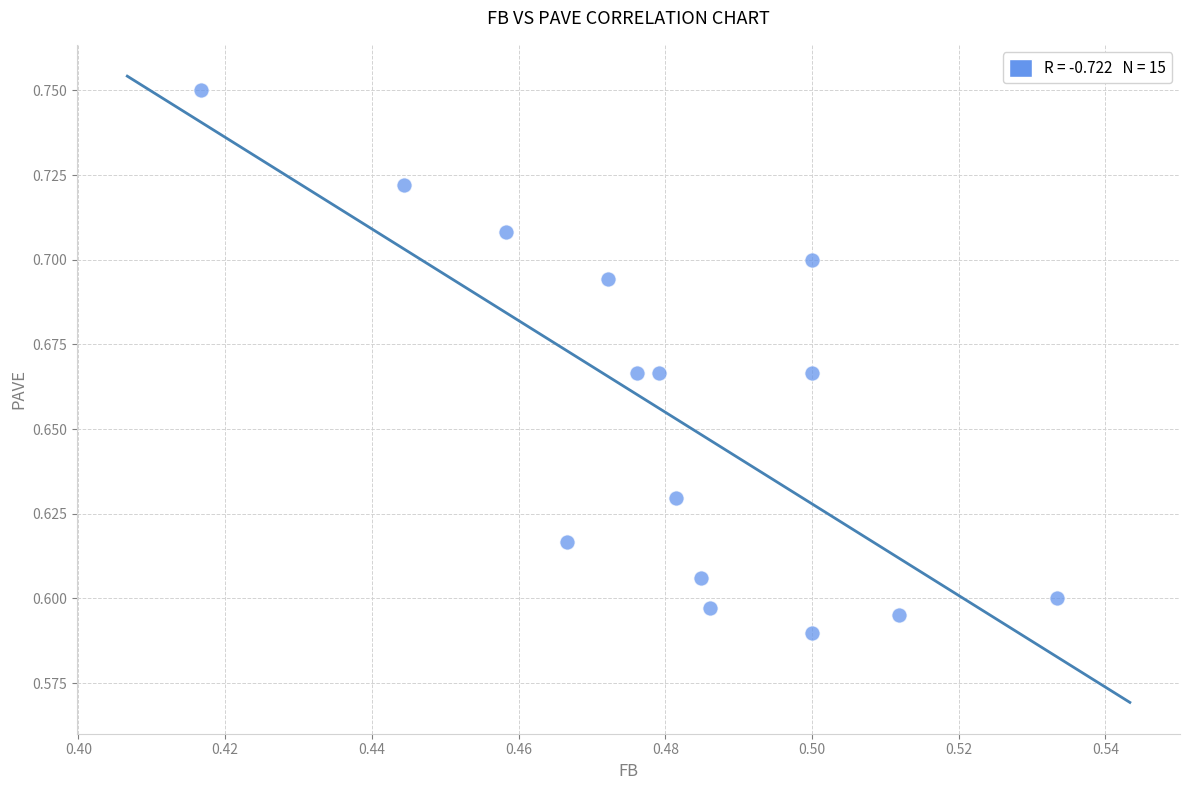

How many points are shown in the scatter plot?

15